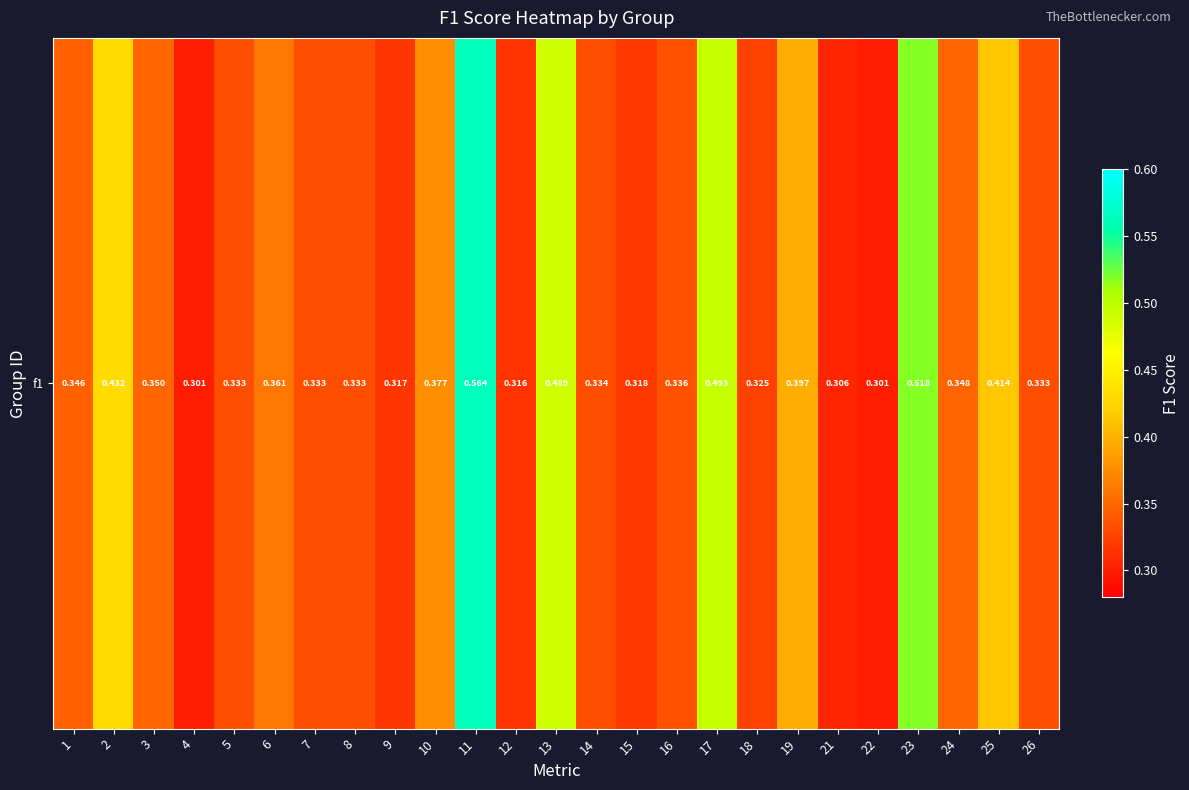

Reading left to right, transcribe all the data shown in this chart.

0.3	0.4	0.3	0.3	0.3	0.4	0.3	0.3	0.3	0.4	0.6	0.3	0.5	0.3	0.3	0.3	0.5	0.3	0.4	0.3	0.3	0.5	0.3	0.4	0.3